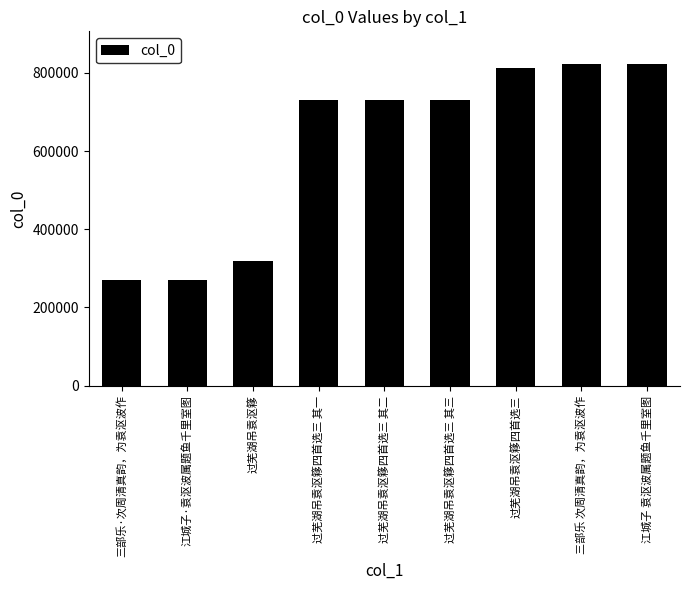

Between 江城子·袁沤波属题鱼千里室图 and 江城子 袁沤波属题鱼千里室图, which is larger?

江城子 袁沤波属题鱼千里室图